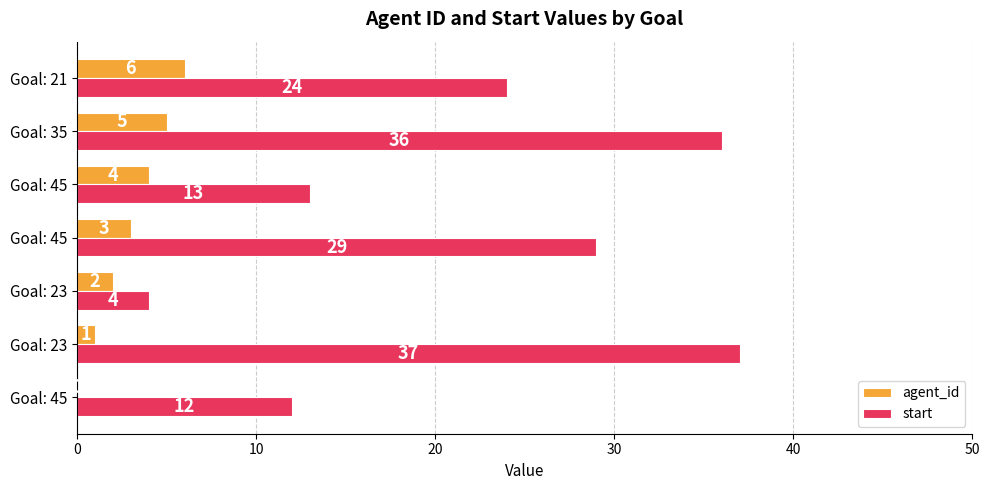

Rank the series by their average value, from lowest to highest.

agent_id, start